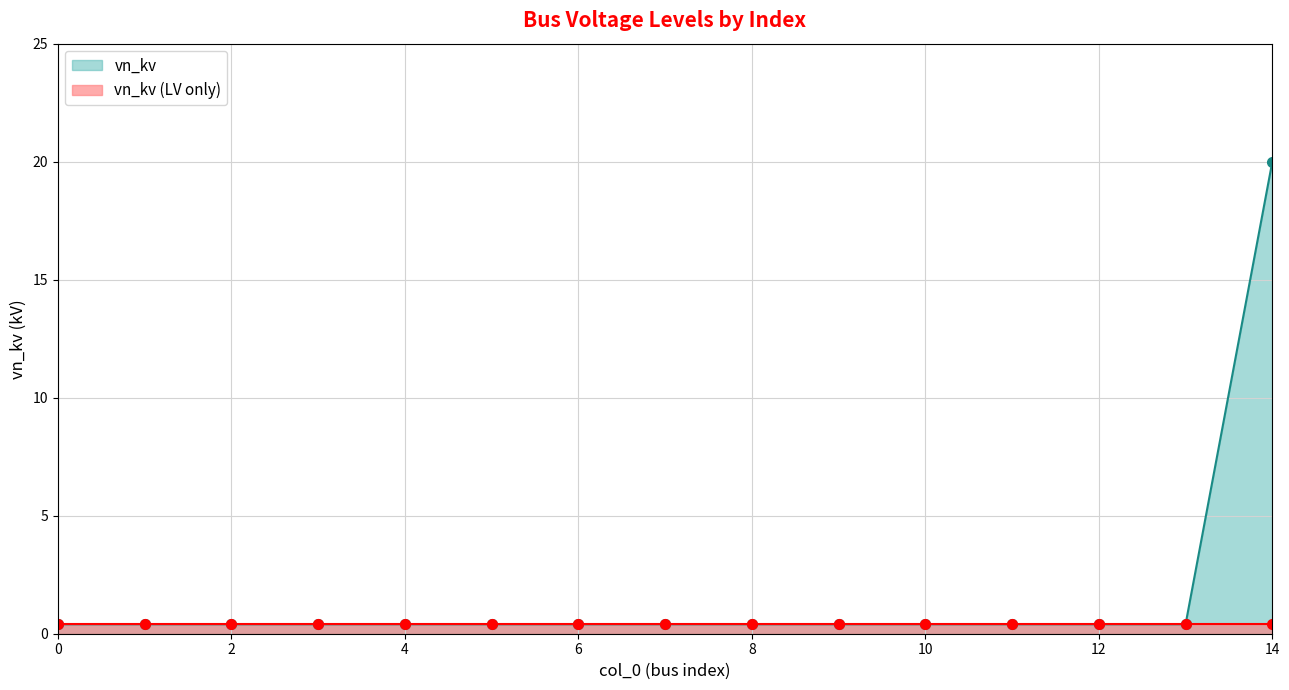

The value at 11 is 0.6. True or false?

False